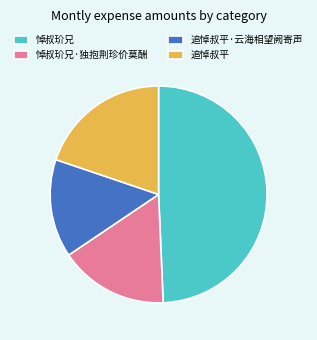

Rank the categories by value from highest to lowest.

悼叔玠兄, 追悼叔平, 悼叔玠兄·独抱荆珍价莫酬, 追悼叔平·云海相望阙寄声